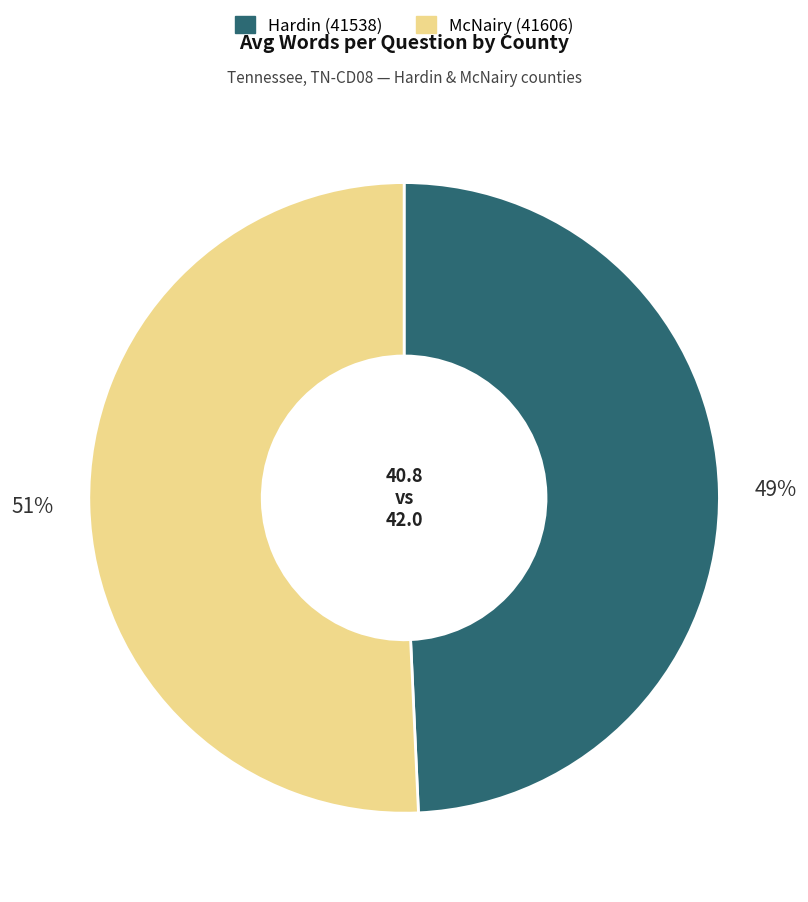

To the nearest percent, what is the average slice percentage?

50%